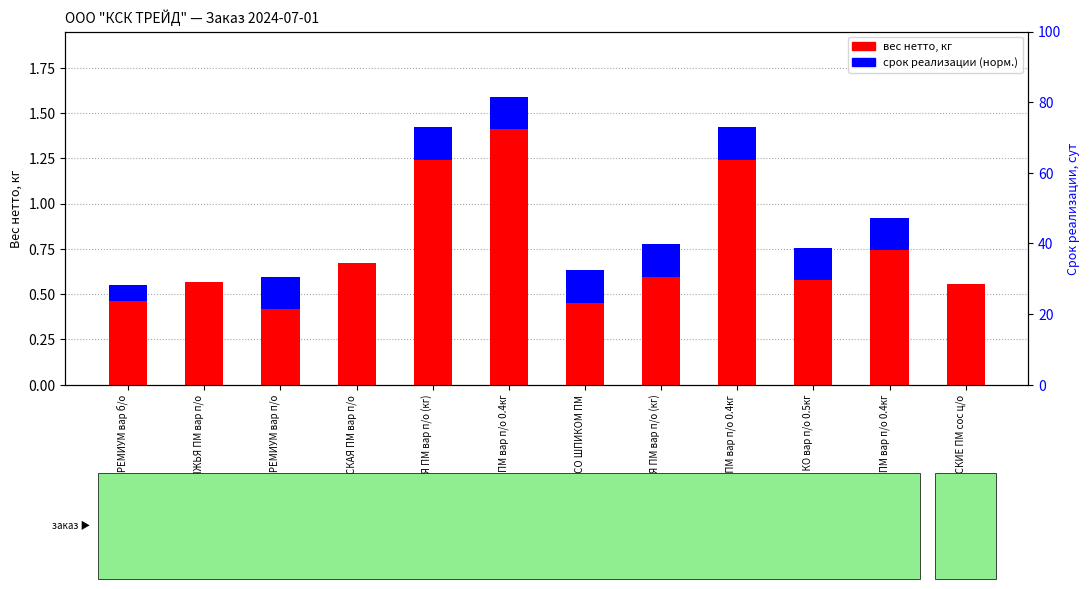

Which series has the widest spread of values?

вес нетто, кг